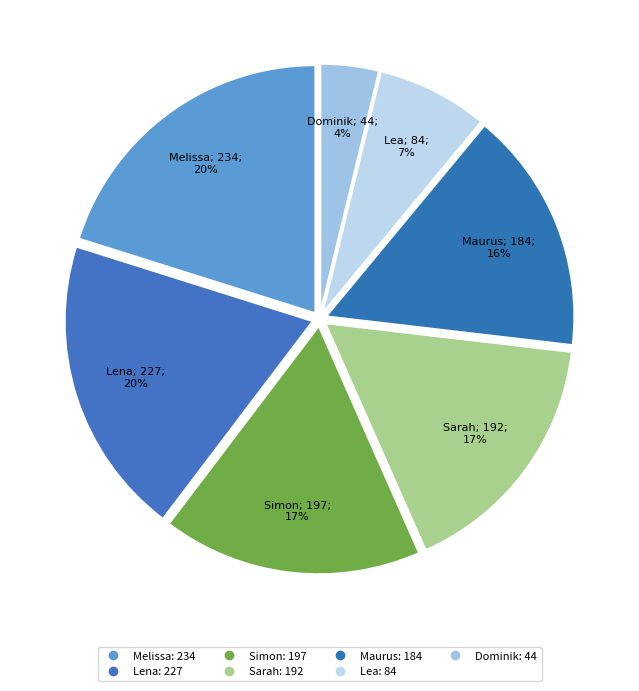

To the nearest percent, what is the difference between the Lena and Maurus slice percentages?

4%